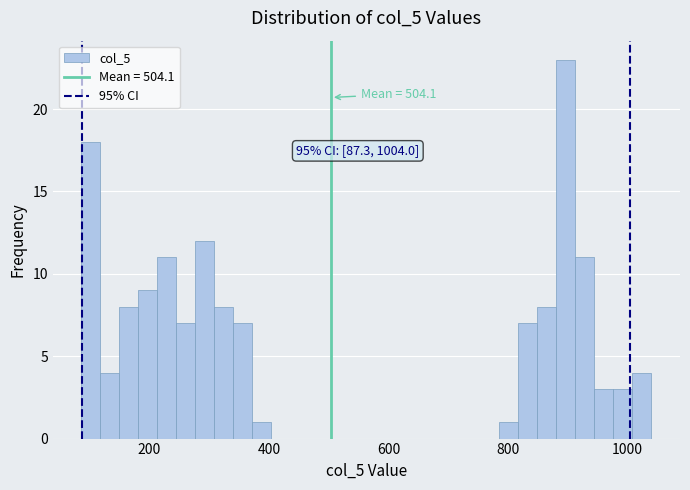

Read against the x-axis, roughly where is the centre of the tallest bar?

900